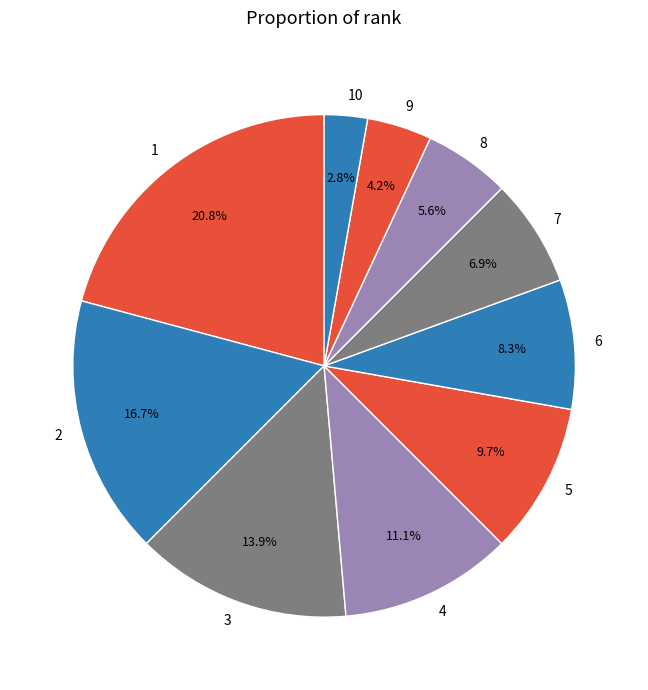

What is the total percentage of 6 and 4?

19.4%